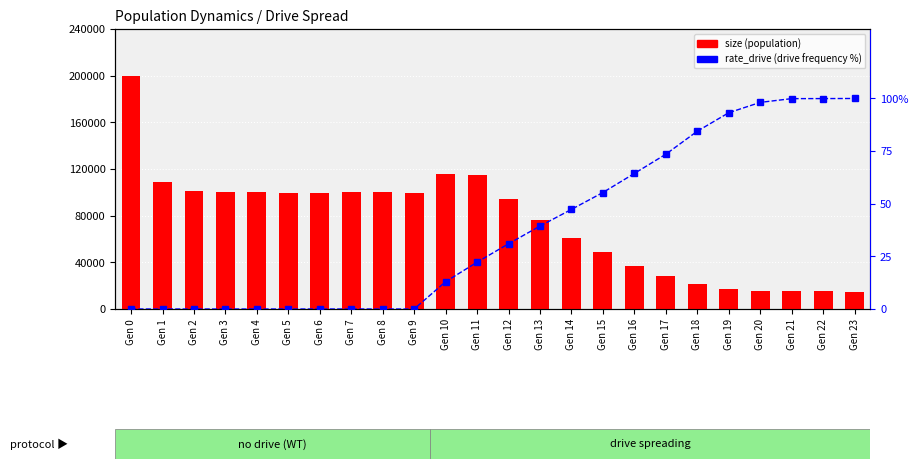

Where is size nearest to the value 107503?

Gen 1